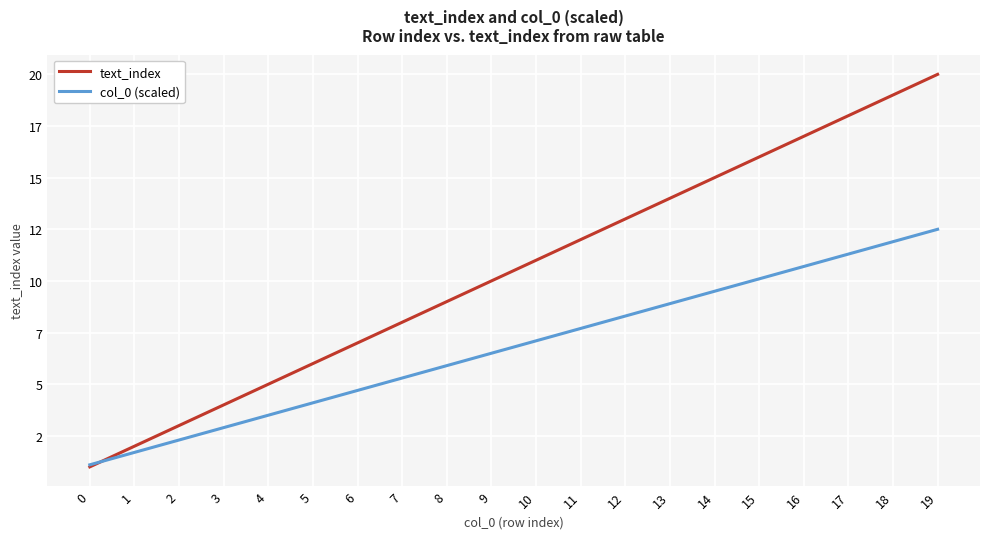

What is the total value across all series at 14?

24.5